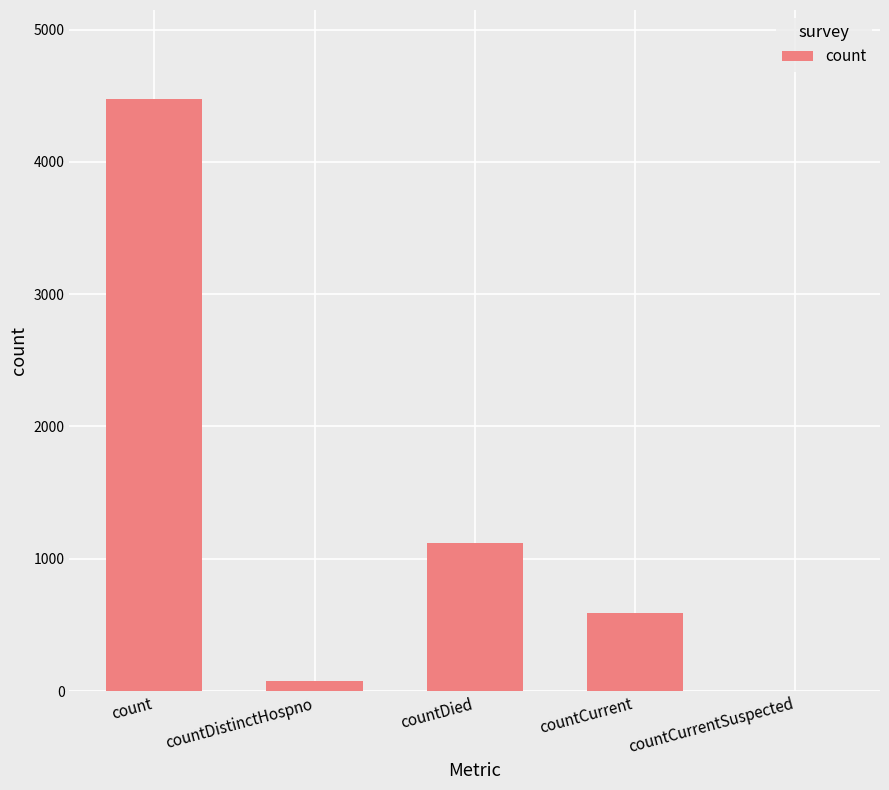

What is the approximate value at count?

4476